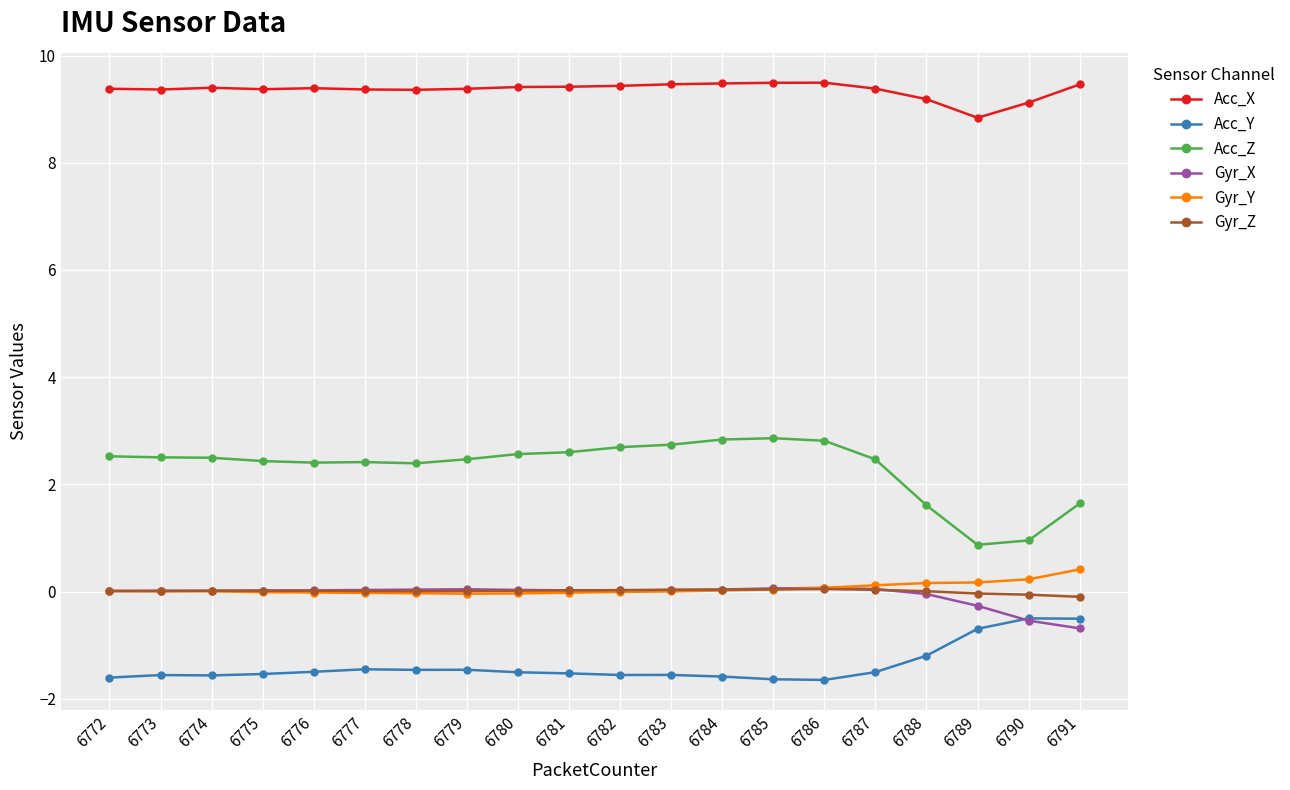

The value of Gyr_X at 6779 is 0.0. True or false?

True